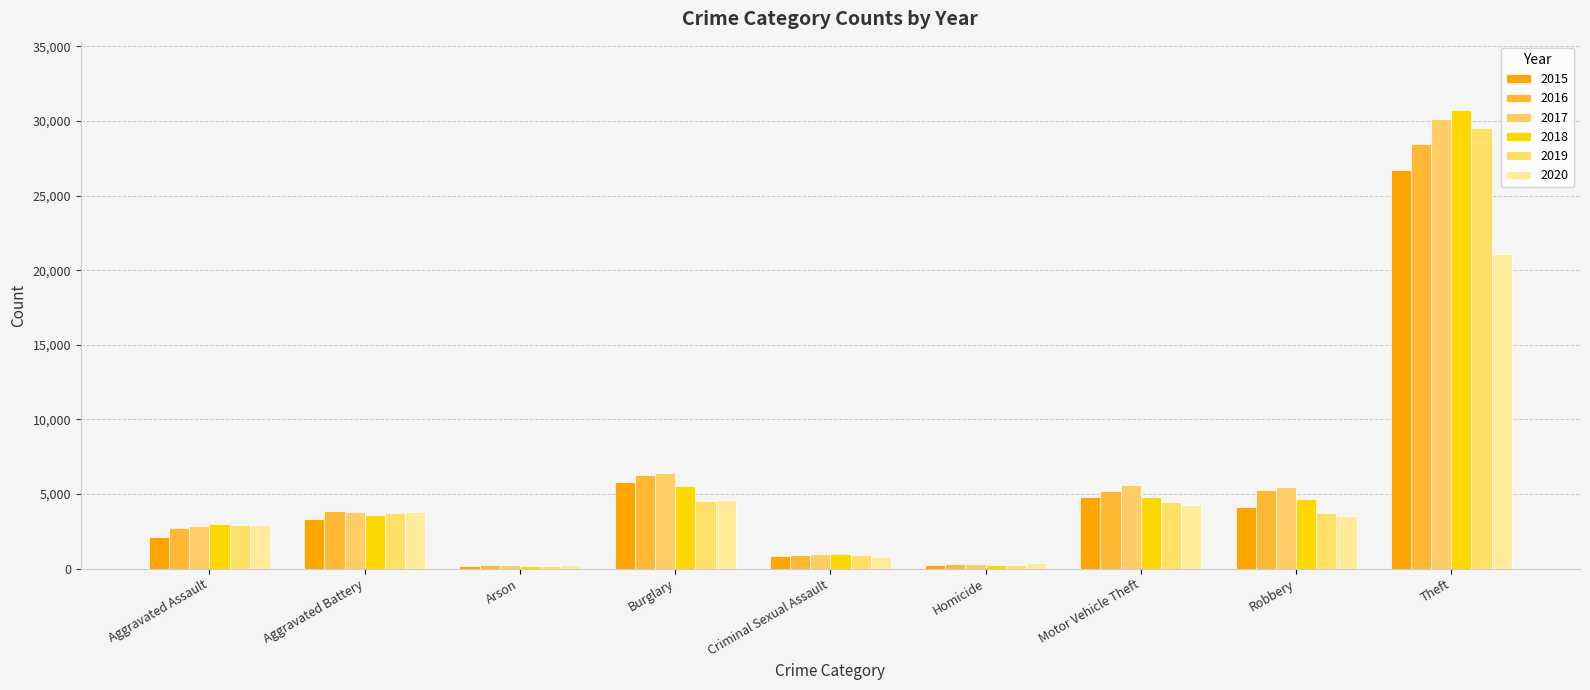

What is the greatest value displayed?

30713